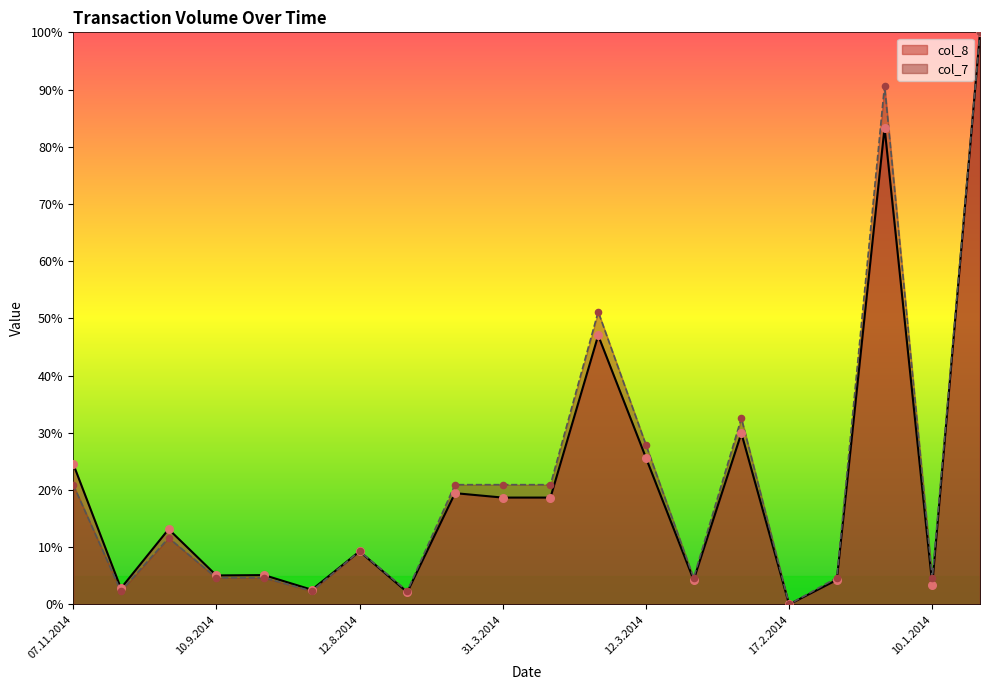

What are all the series names shown in the legend?

col_8, col_7